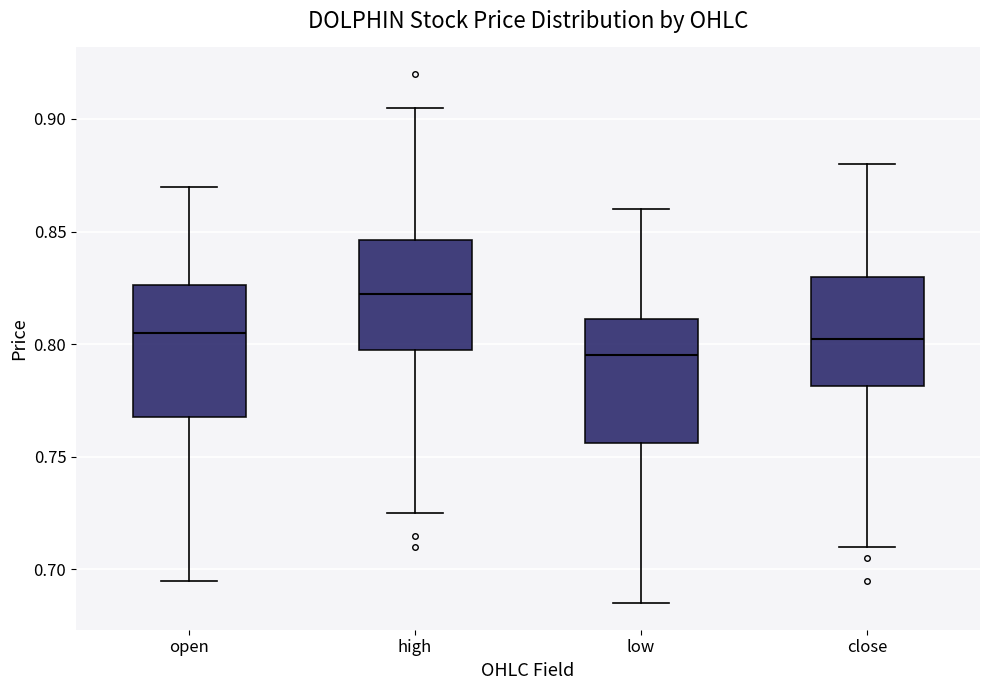

Reading left to right, transcribe this box plot: for each box, give where its median line is, the range the box spans, and where its two whiskers end, as read against the y-axis. The values are not printed on the chart, so give them approximately, as read against the axis.

open: median 0.805, box 0.770 to 0.825, whiskers 0.695 to 0.870
high: median 0.825, box 0.800 to 0.845, whiskers 0.725 to 0.905
low: median 0.795, box 0.755 to 0.810, whiskers 0.685 to 0.860
close: median 0.805, box 0.780 to 0.830, whiskers 0.710 to 0.880